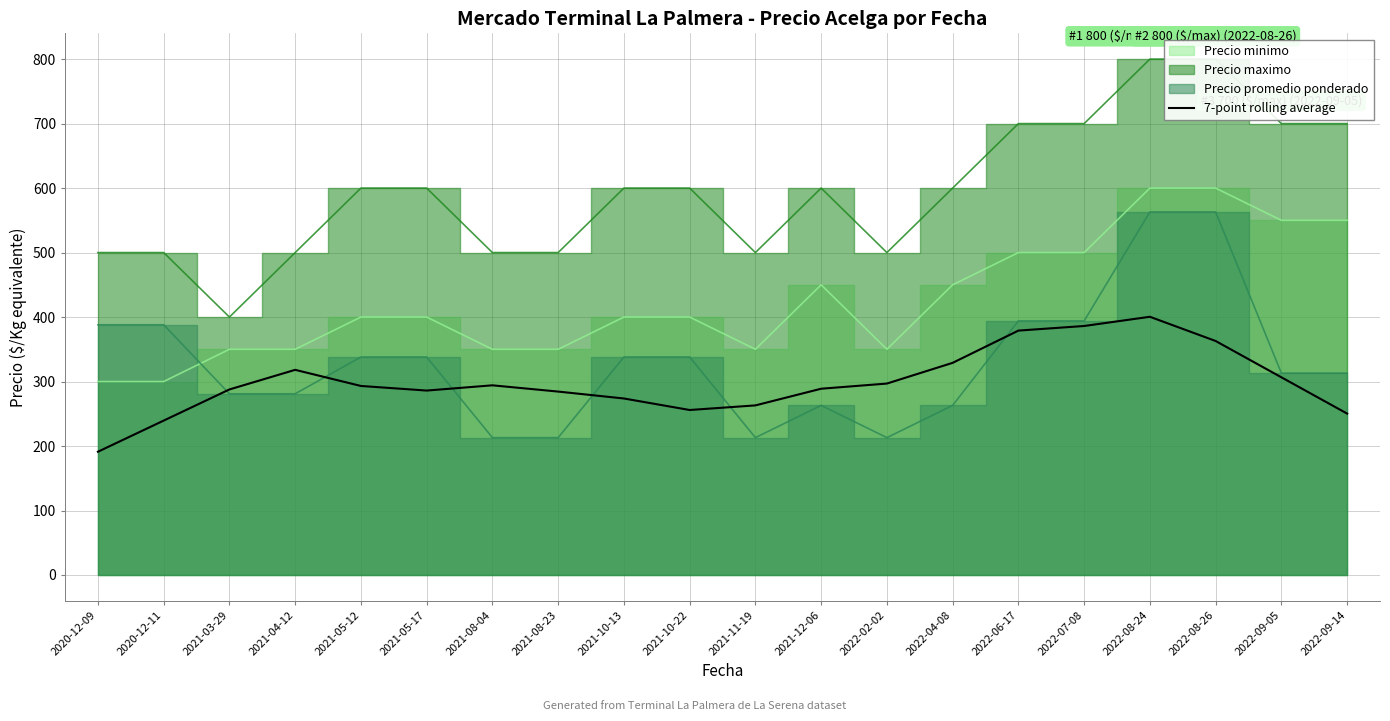

True or false: 7-point rolling average has a value of 183.9 at 2022-08-26.

False